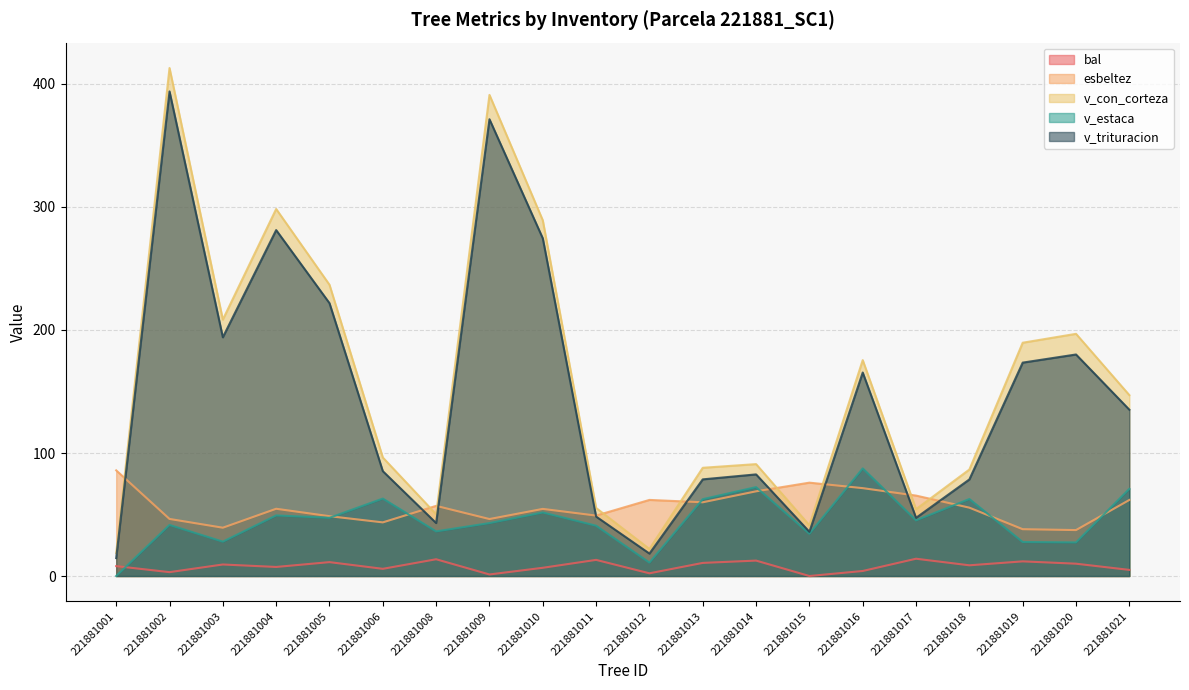

How many lines are shown in the chart?

5